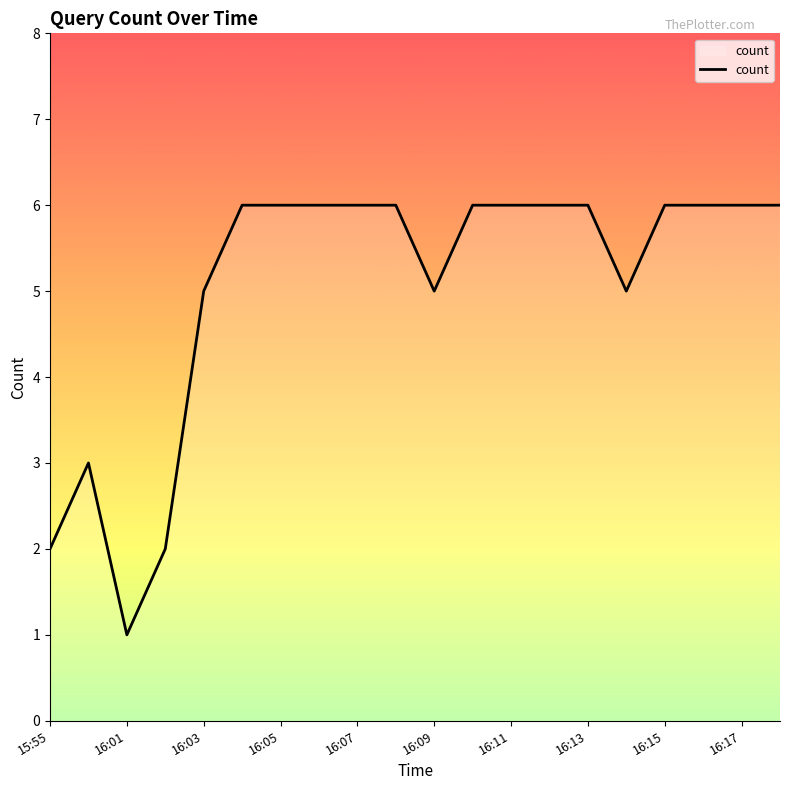

What is the difference between the maximum and minimum values?

5